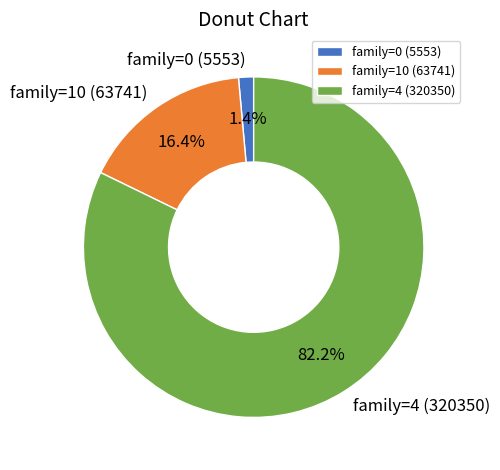

To the nearest percent, what portion does family=0 (5553) represent?

1%